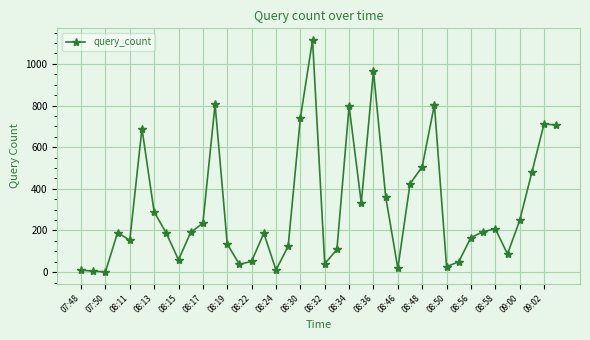

How many interior local valleys (lower than both neighbors) does the data have?

10